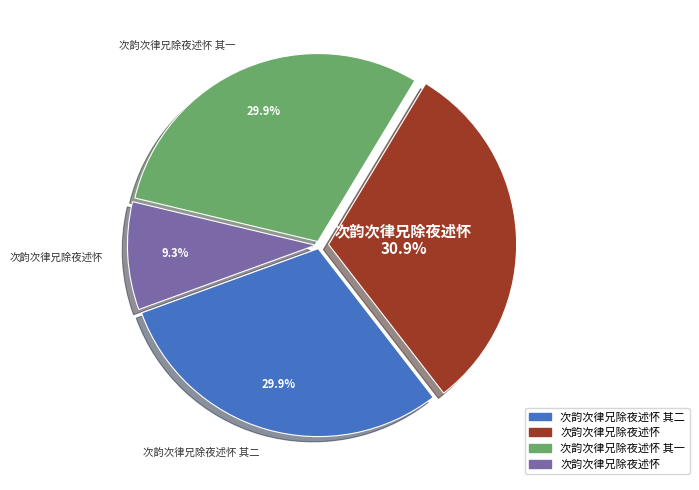

Does any single category account for the majority?

No